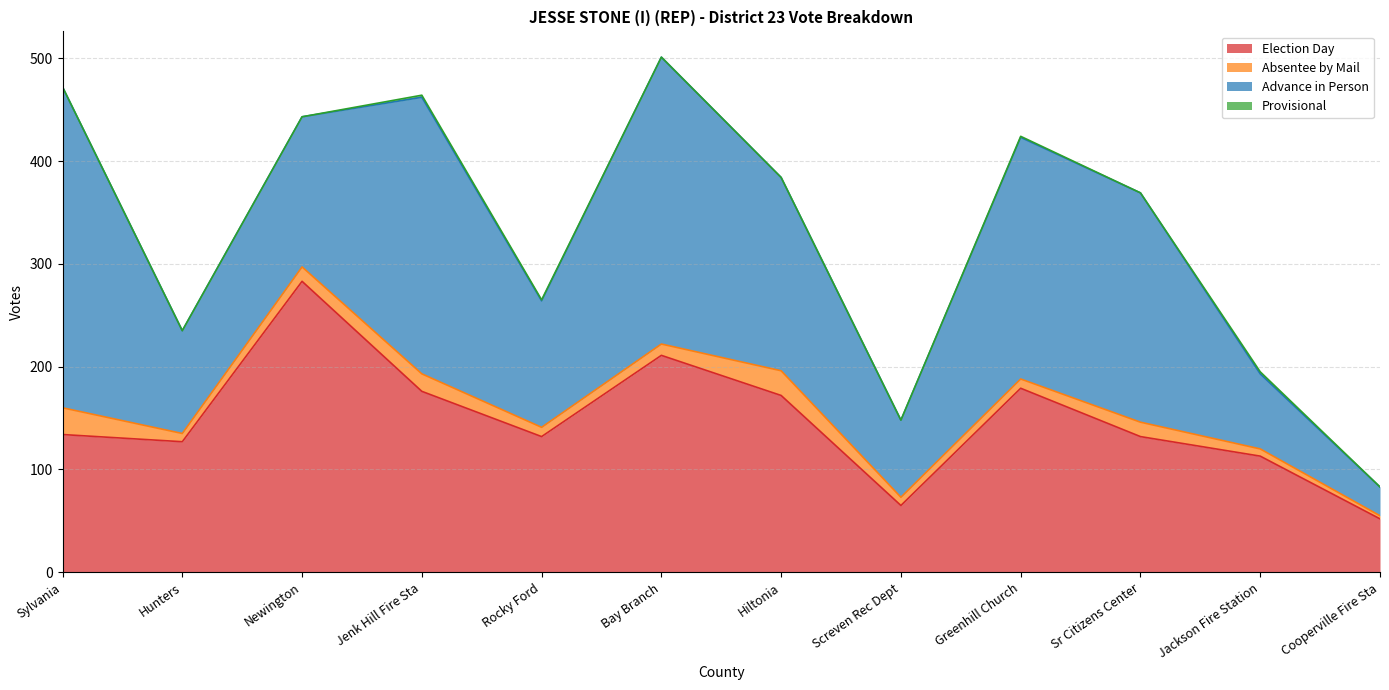

What is the label of the 3rd point from the right?

Sr Citizens Center